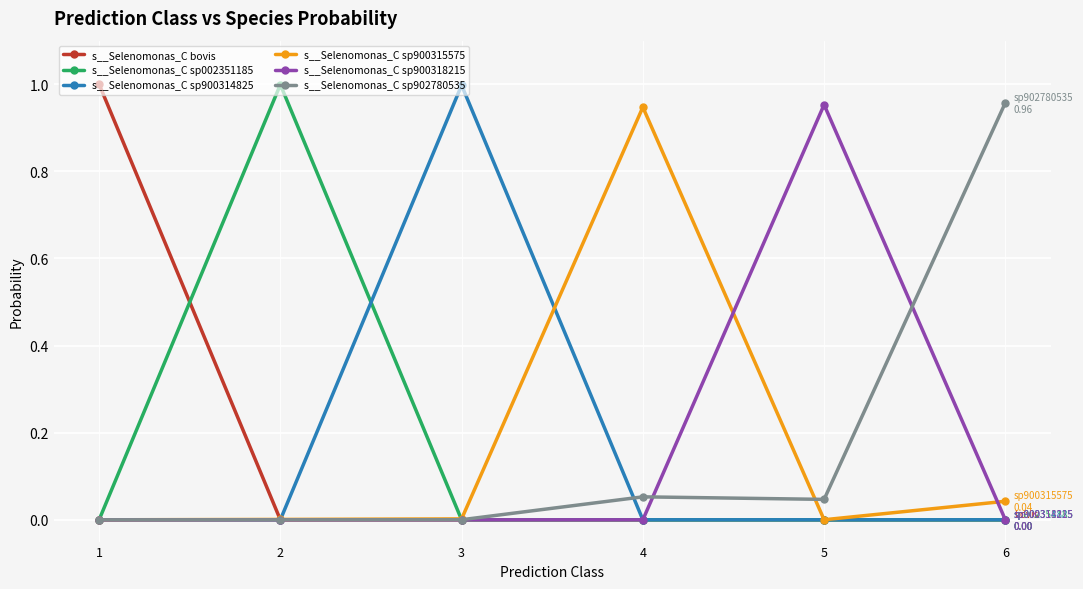

Is it true that s__Selenomonas_C sp900314825 equals 0.0 at 1?

True